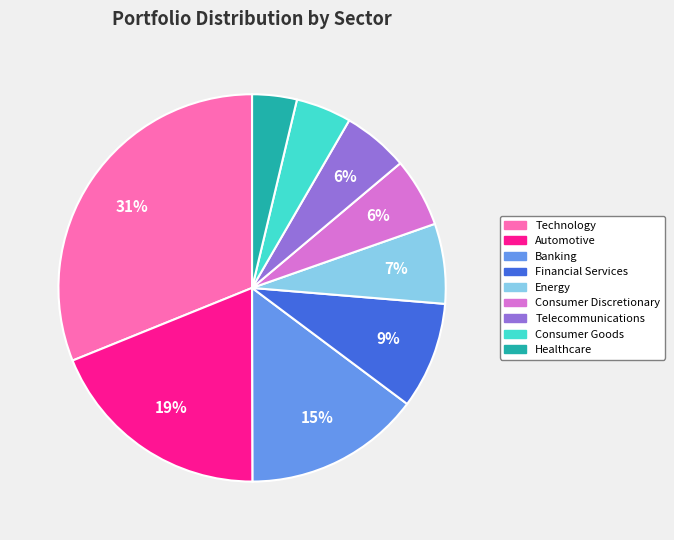

How many slices are in this pie chart?

9